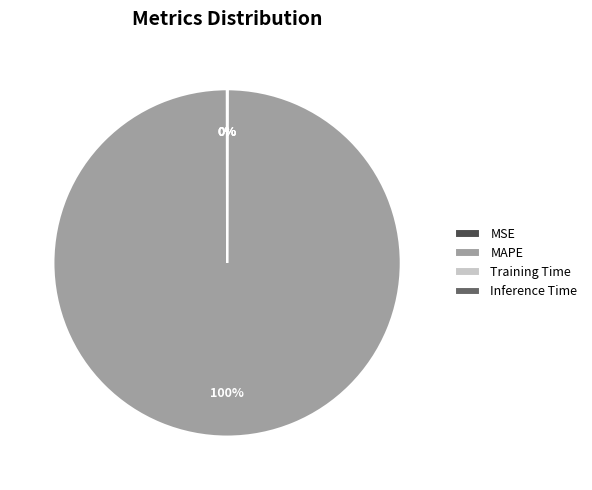

What is the largest slice in the pie chart?

MAPE